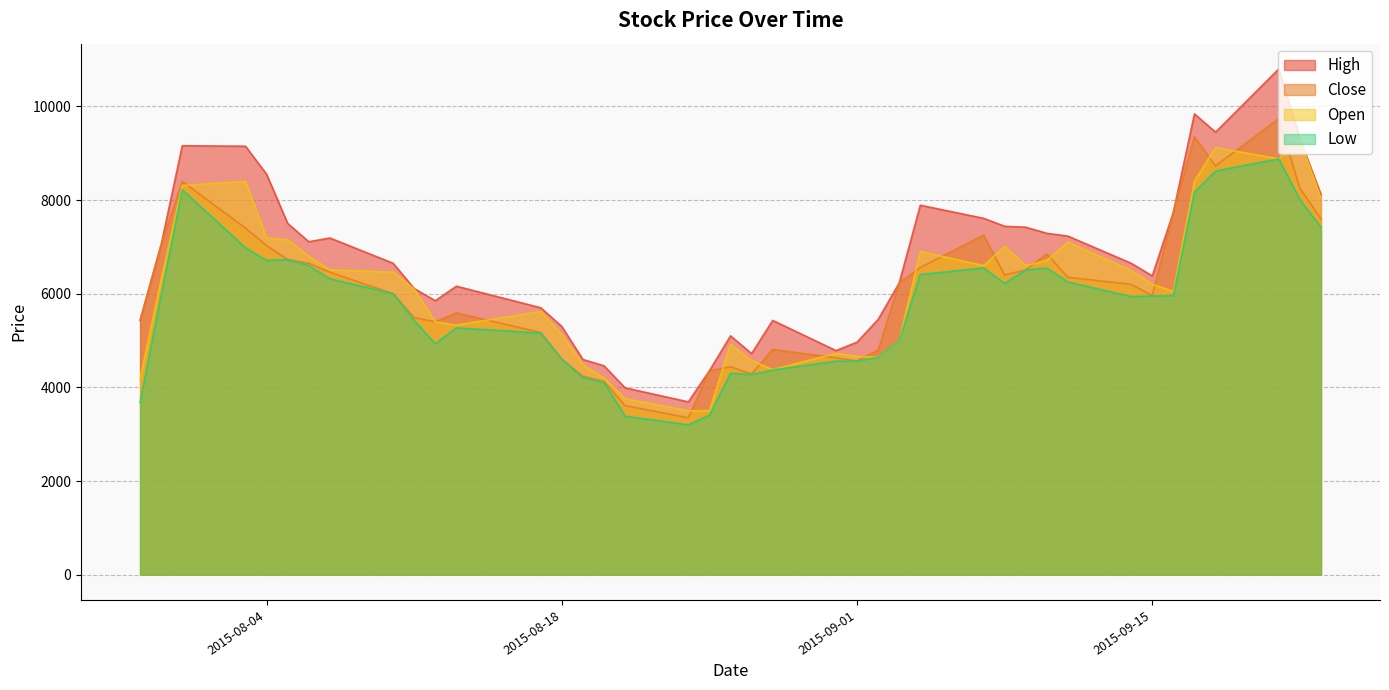

True or false: High and Close cross at least once.

False